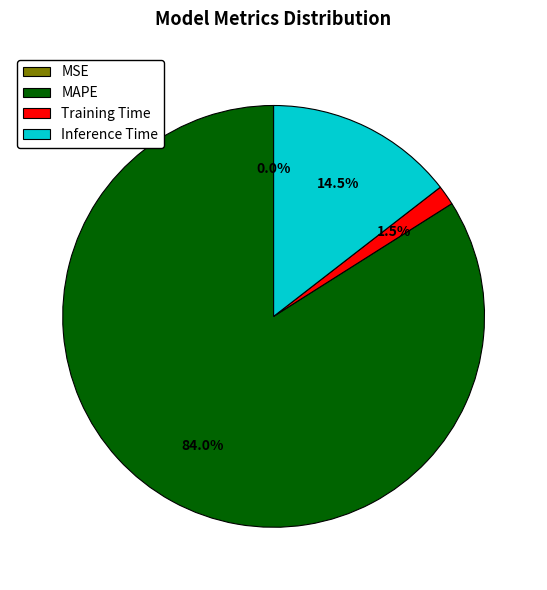

What is the largest slice in the pie chart?

MAPE